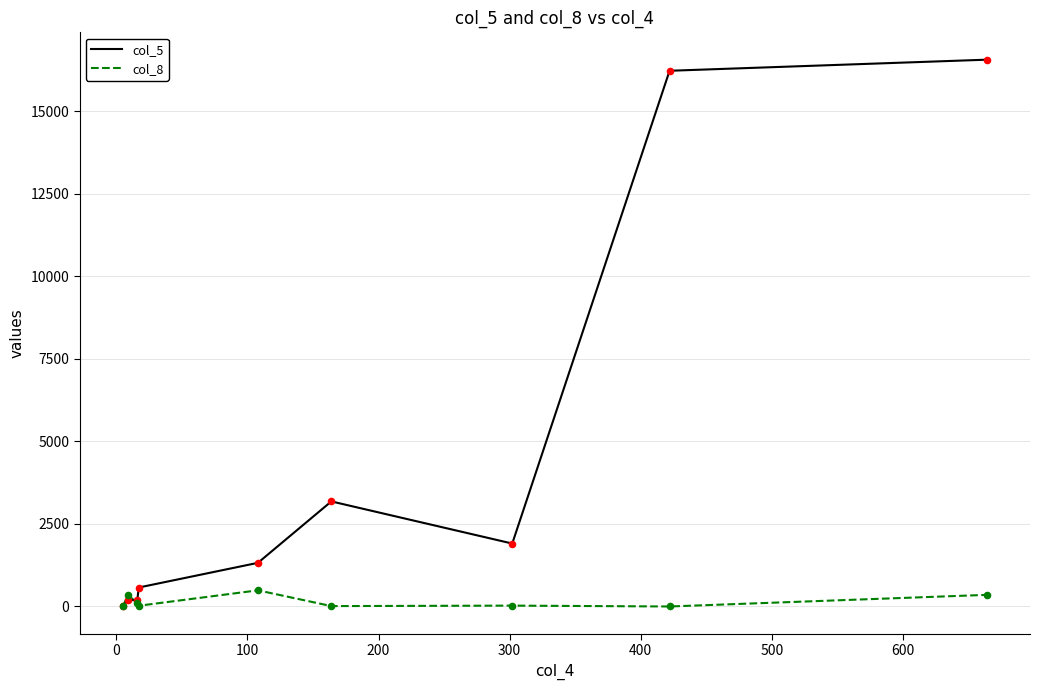

Which series has the largest total across all categories?

col_5